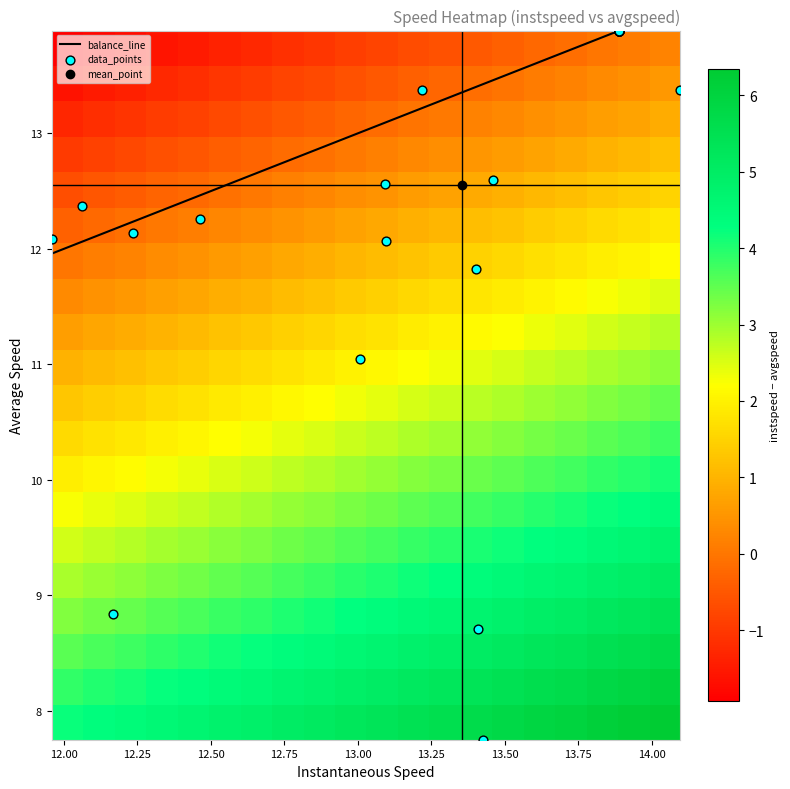

What is the difference between the maximum and minimum values?

6.1